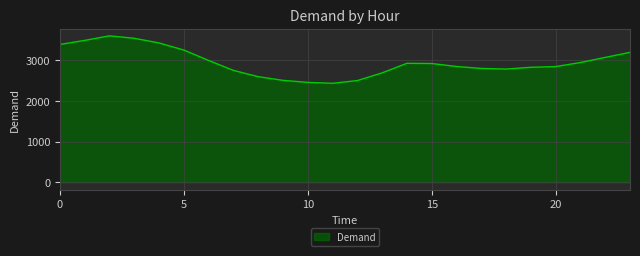

What is the minimum value shown in the chart?

2433